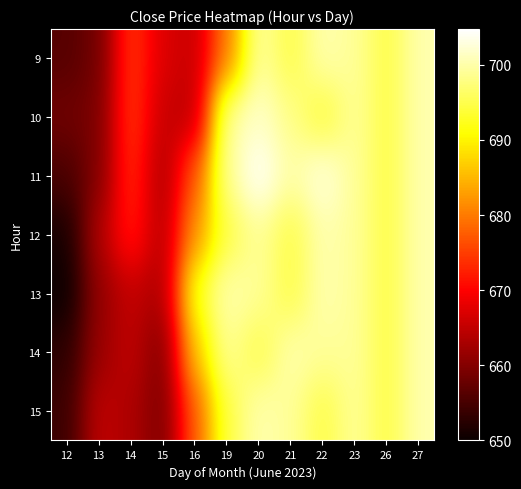

List the series in order of their peak value, lowest first.

9, 12, 13, 14, 15, 10, 11